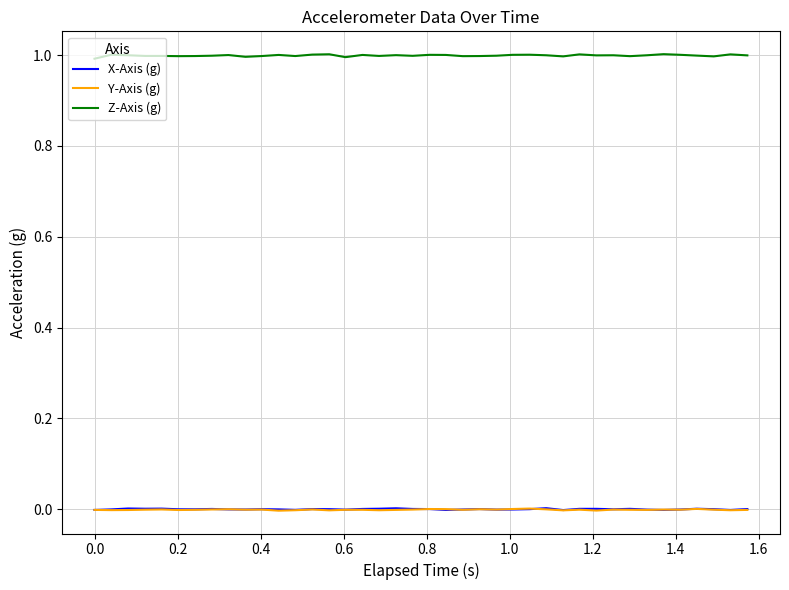

True or false: X-Axis (g) and Z-Axis (g) cross at least once.

False